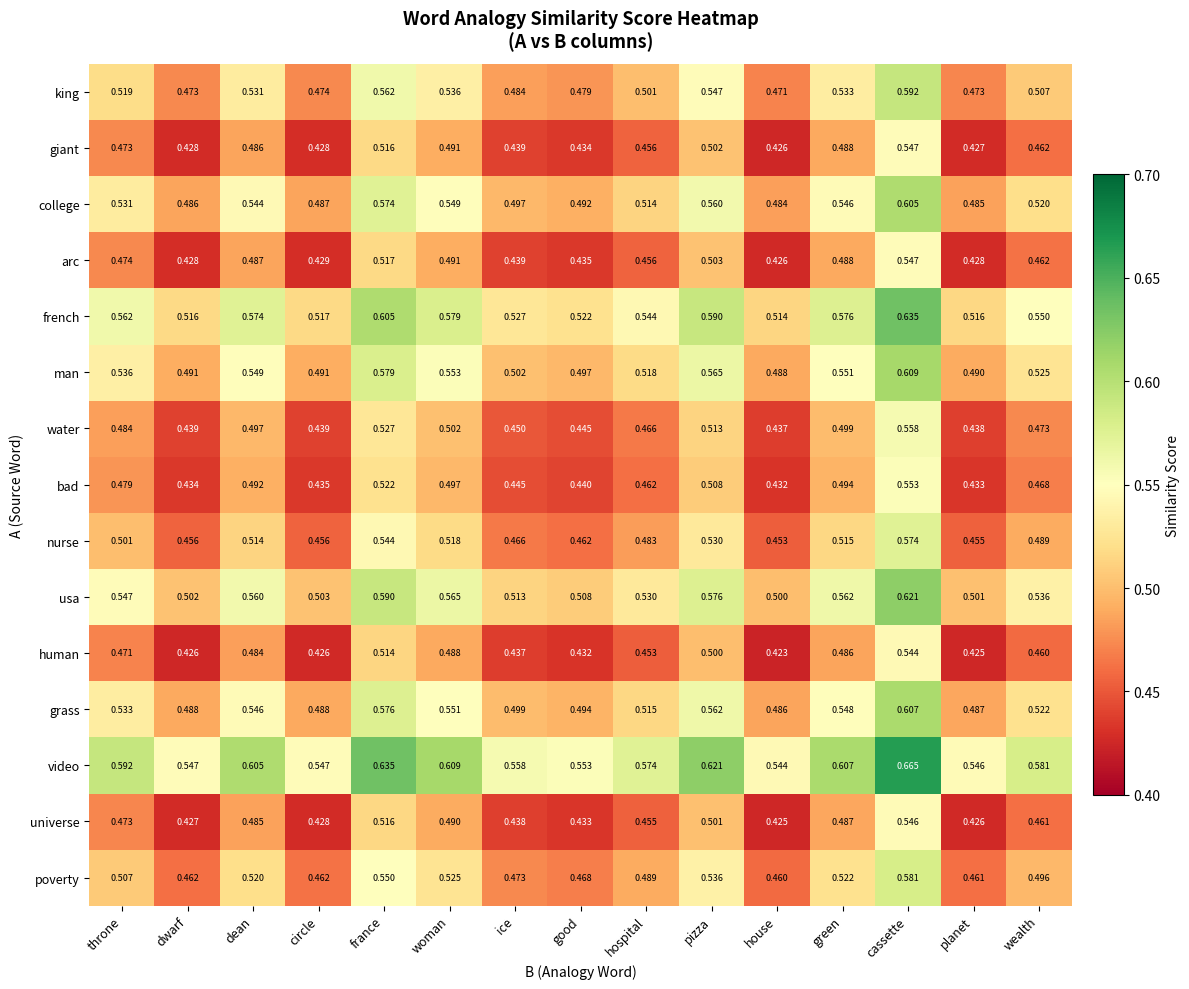

Which category has the lowest value in the universe series?

house